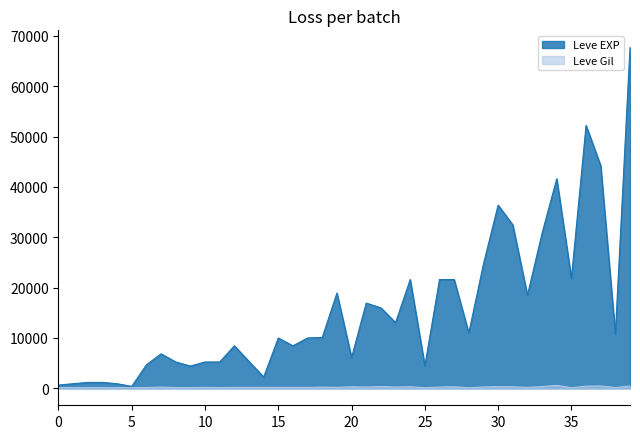

Reading left to right, extract all data points from this chart.

Leve EXP: 630	900	1160	1160	900	370	4660	6840	5220	4410	5220	5220	8430	5330	2230	9990	8430	9990	10100	18910	6110	16920	15980	13040	21600	4440	21600	21600	10970	24710	36390	32460	18490	30820	41630	21830	52220	44230	10740	67730
Leve Gil: 112	112	113	113	112	112	140	224	140	140	170	140	172	170	170	170	172	170	226	174	295	230	343	230	295	107	232	295	108	248	317	290	172	336	562	107	410	460	136	438